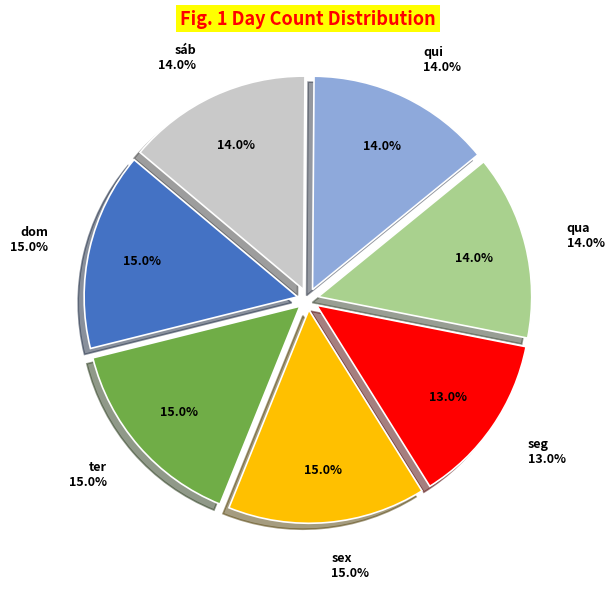

To the nearest percent, what is the difference between the dom and sáb slice percentages?

1%